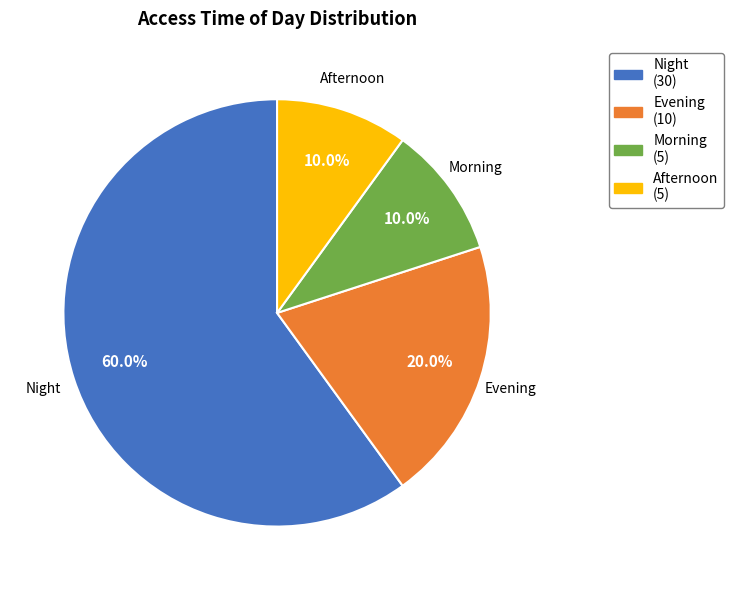

To the nearest percent, what percentage of the pie is Night?

60%